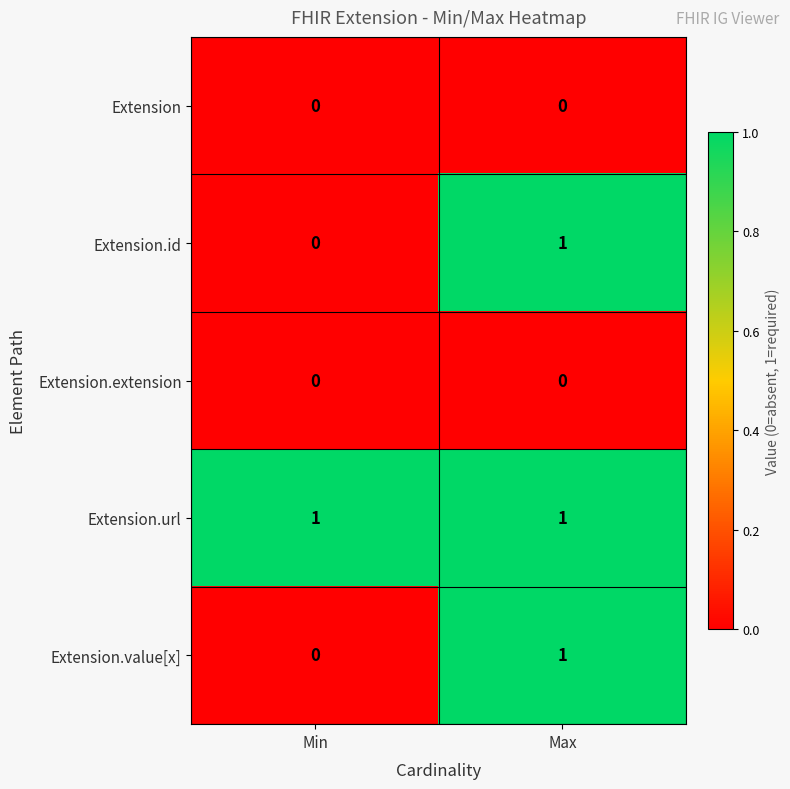

The value of Extension.id at Max is 1. True or false?

True